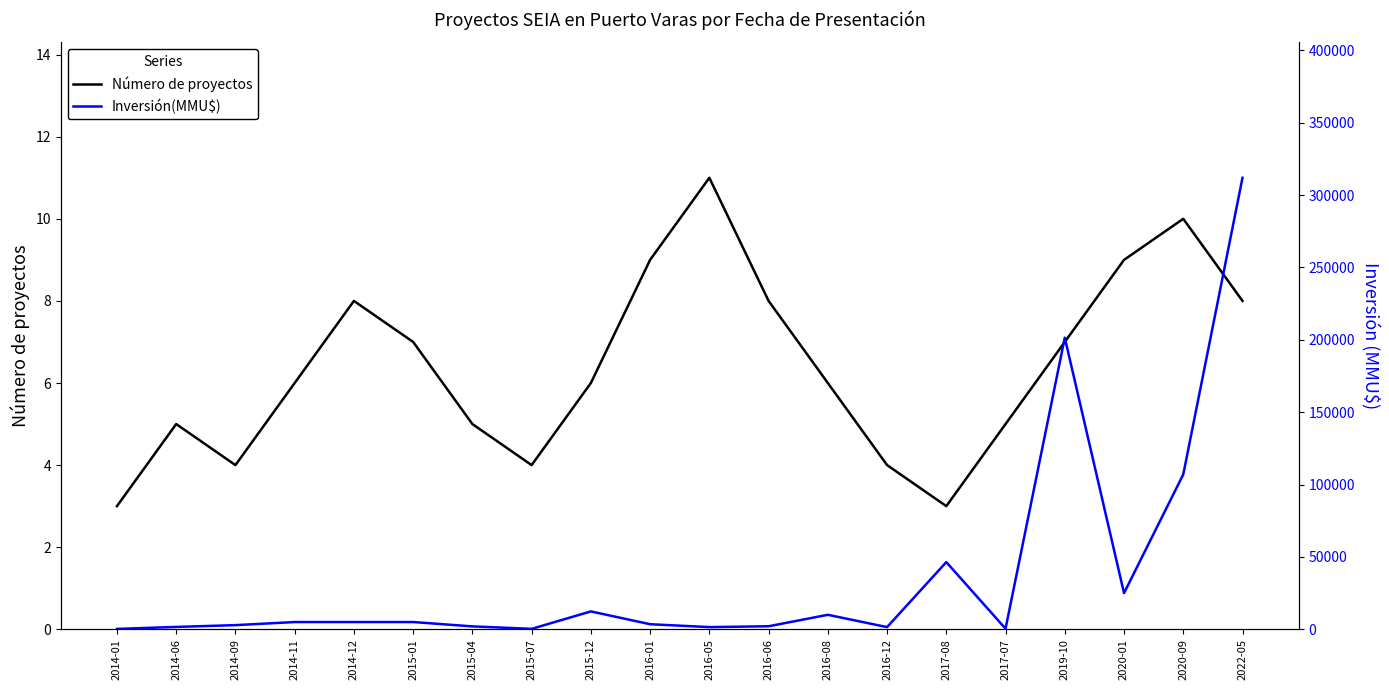

Where is Inversión(MMU$) nearest to the value 156125?

2019-10